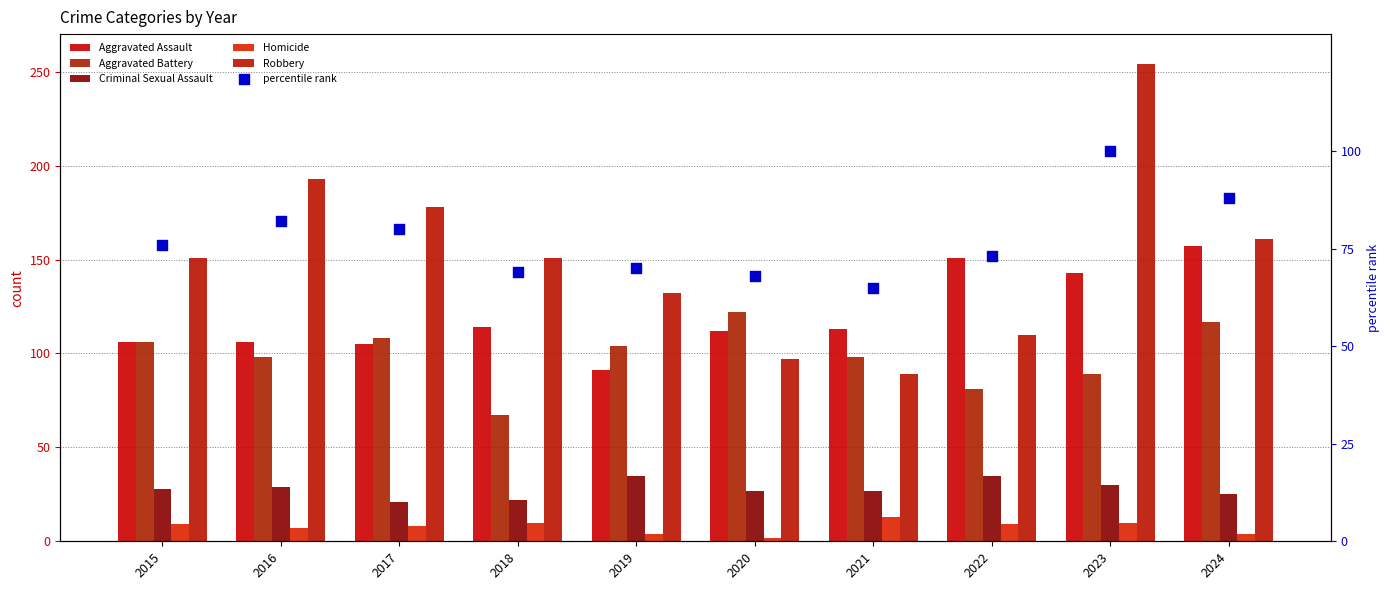

What is the total value across all series at 2016?

515